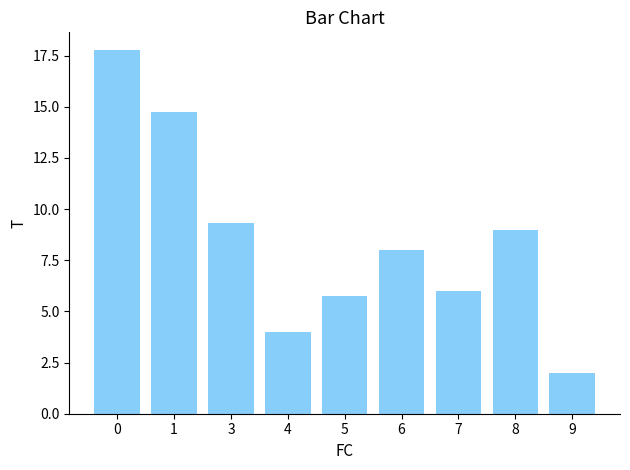

Reading right to left, extract all data points from this chart.

9=2.0	8=9.0	7=6.0	6=8.0	5=5.8	4=4.0	3=9.3	1=14.8	0=17.8